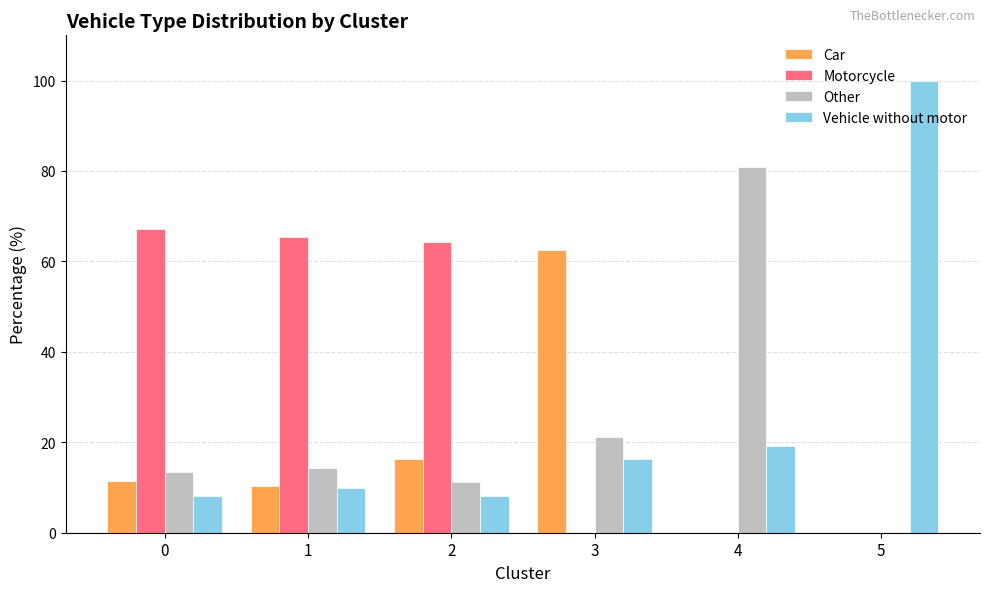

True or false: Car has a value of 6.5 at 1.

False